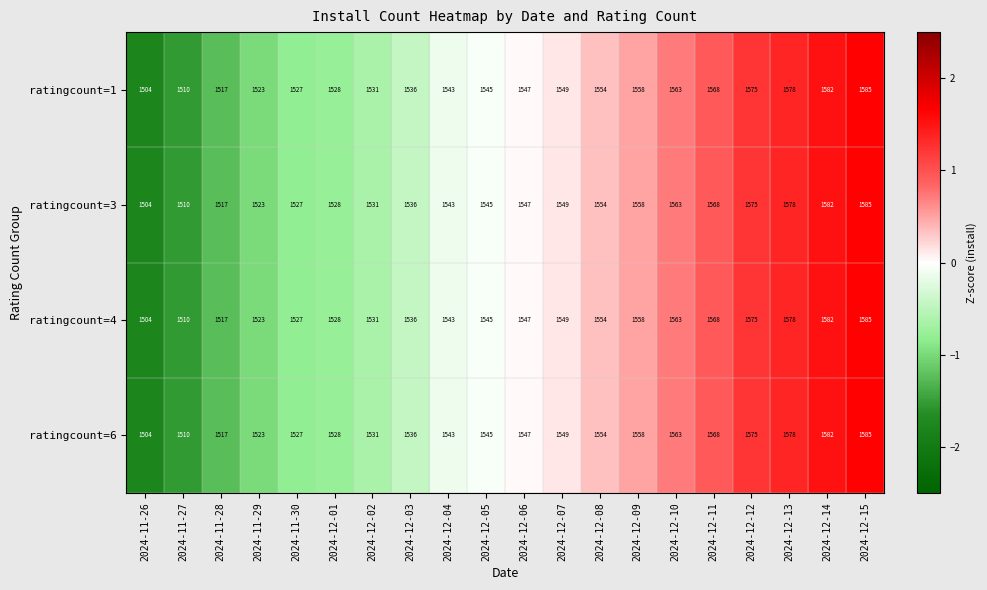

Is it true that ratingcount=6 equals 2066 at 2024-12-04?

False